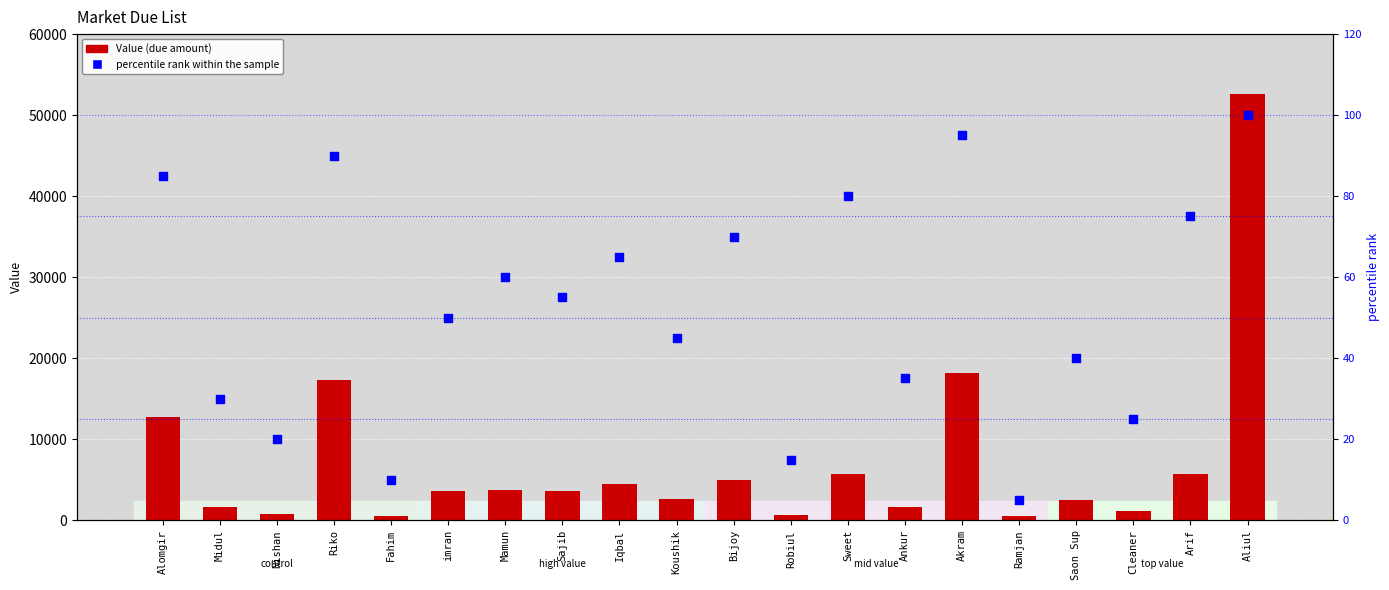

What are all the series names shown in the legend?

Value, percentile rank within the sample